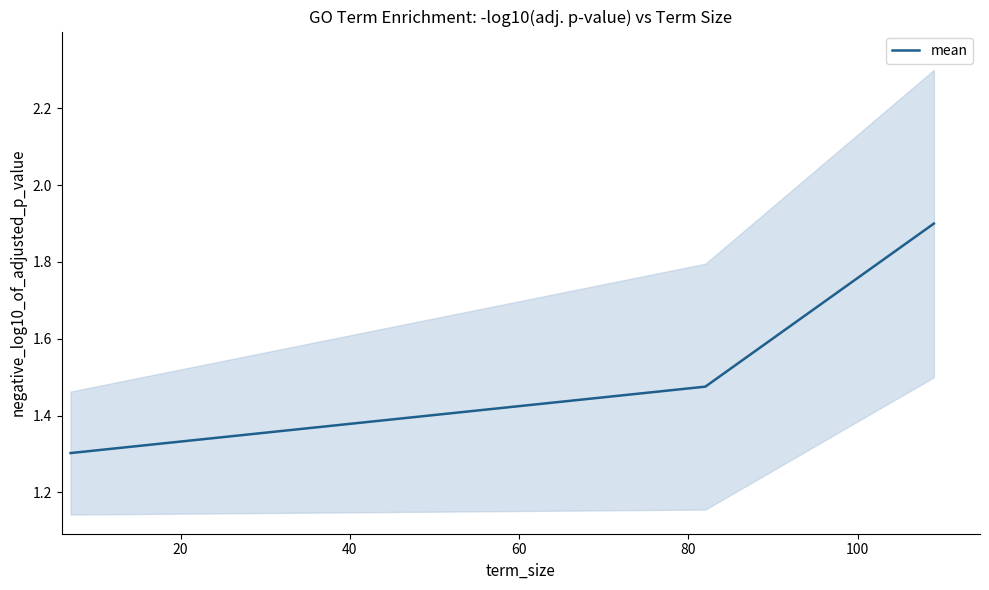

What is the average value?

1.5